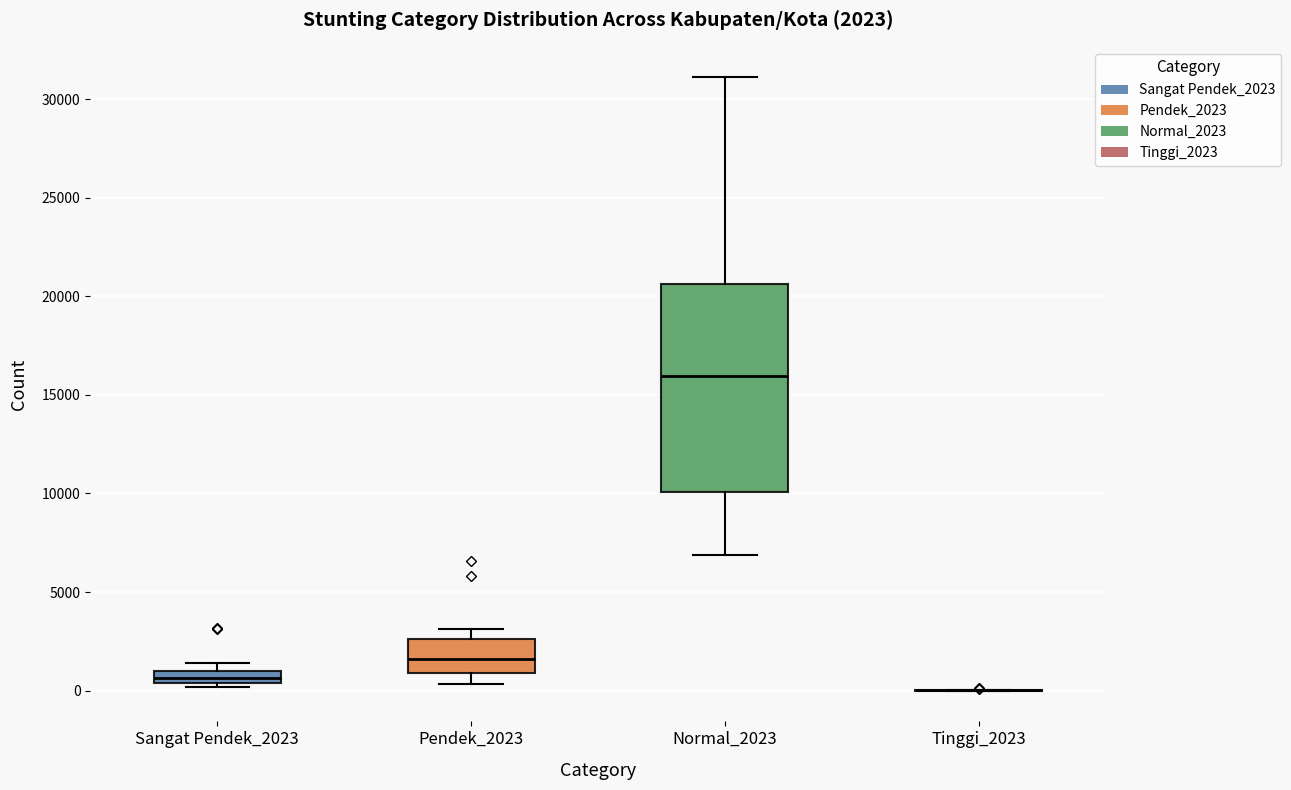

Comparing the boxes themselves (not the whiskers), which one is the tallest?

Normal_2023